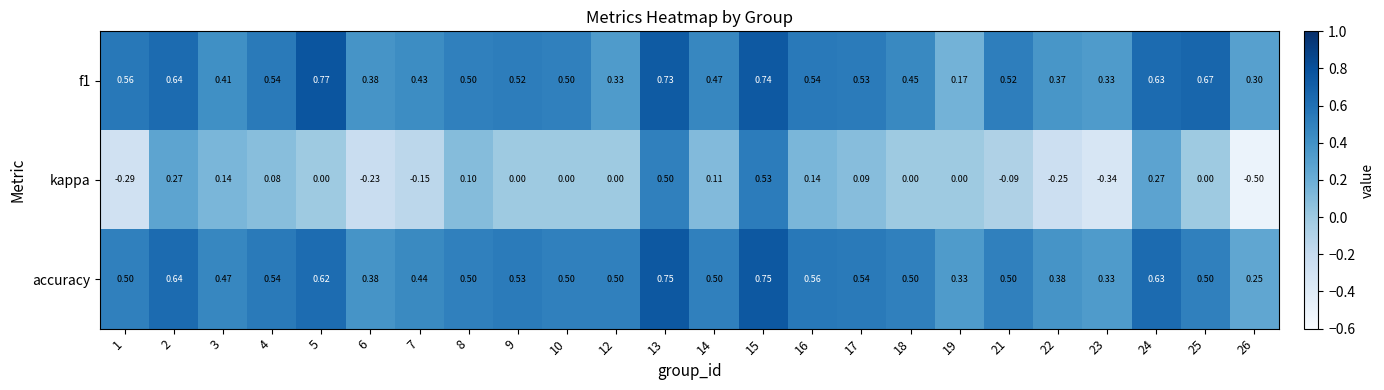

Is the value of accuracy at 16 greater than the value of f1 at 23?

Yes